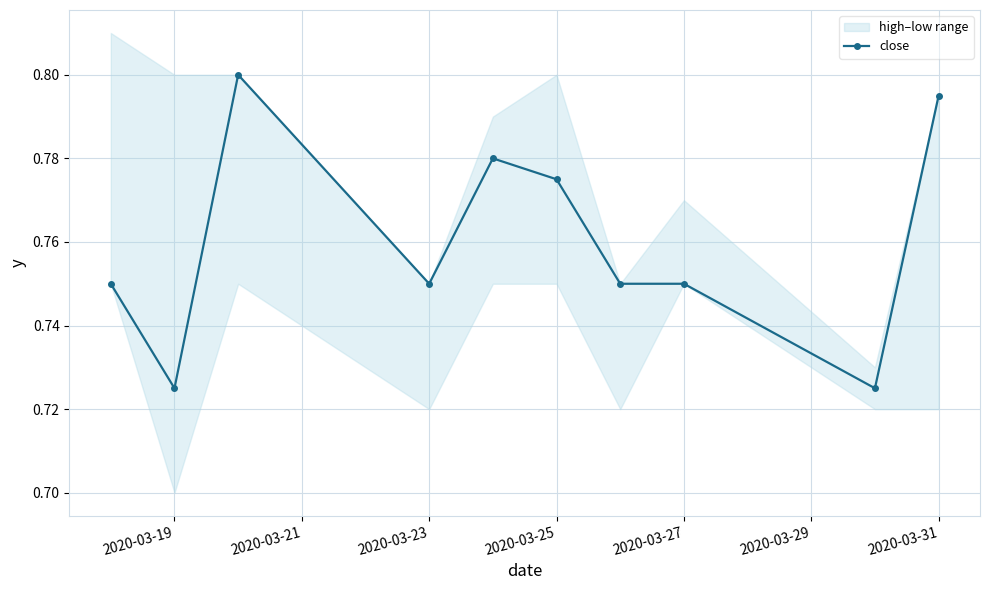

What is the average value?

0.8